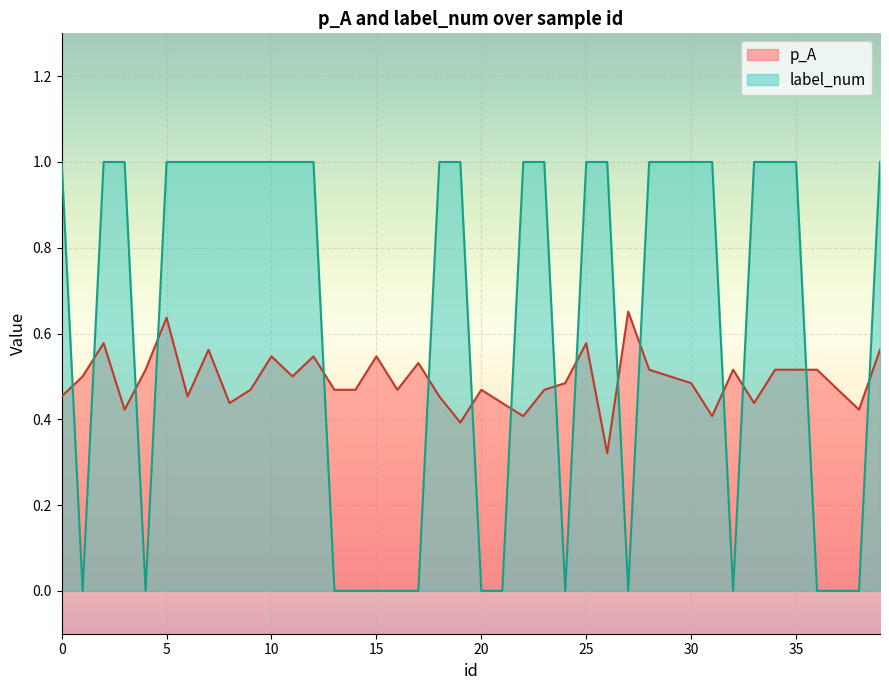

Is the value of p_A at 1 greater than the value of label_num at 13?

Yes